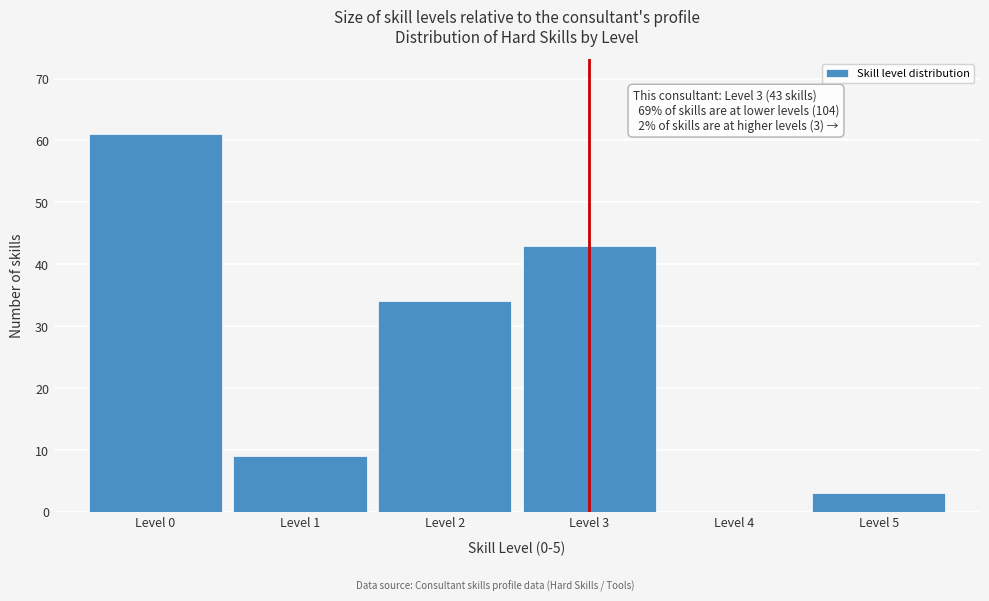

Which range on the x-axis has the tallest bar?

-0.5 to 0.5